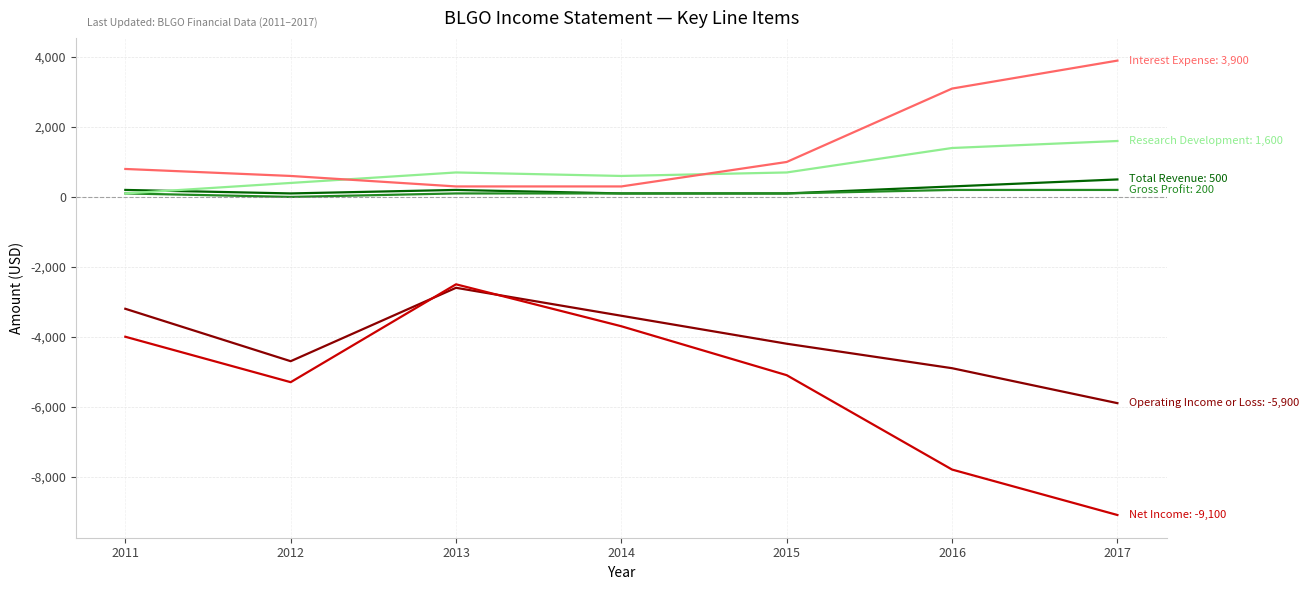

At which category is the sum across all series the highest?

2013